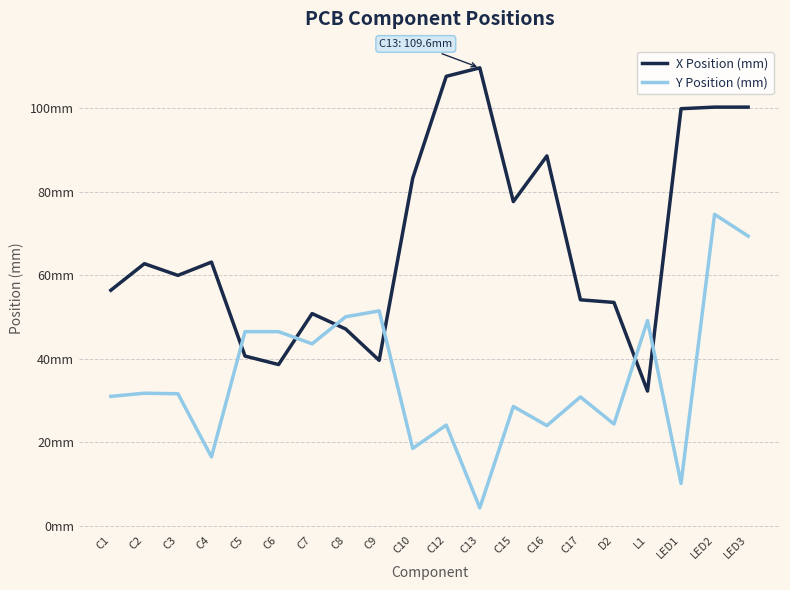

Does the chart display data point markers on the line(s)?

No